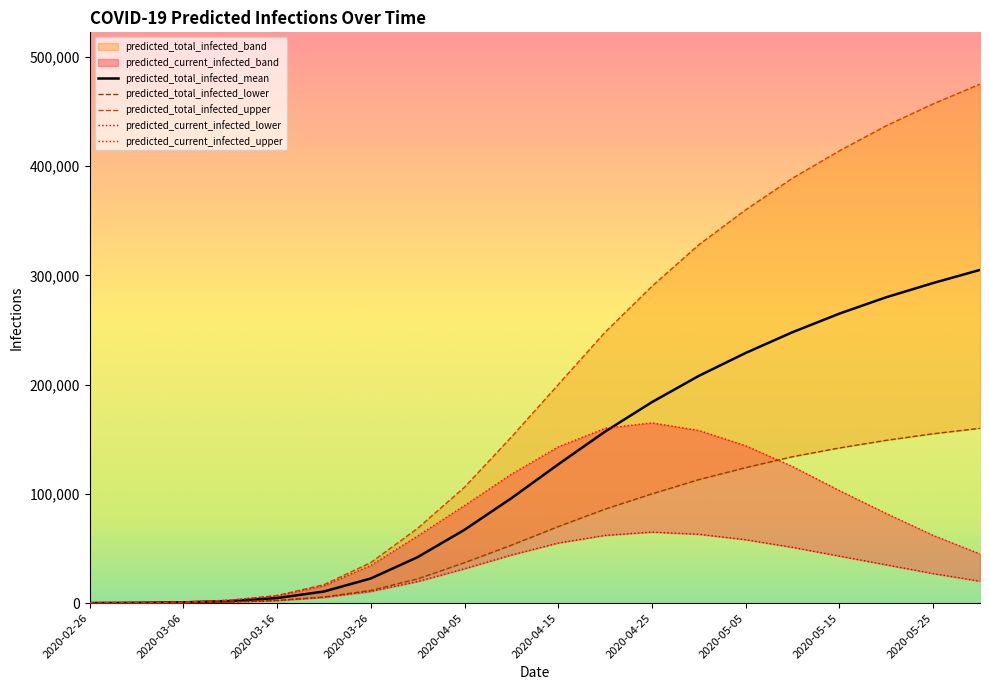

What position from the left is 2020-04-25?

13